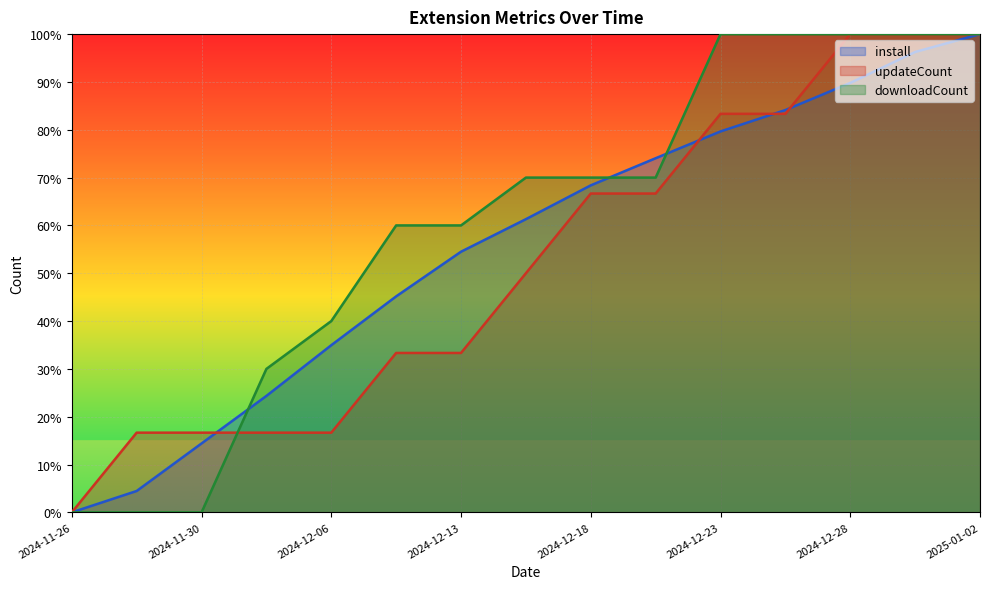

True or false: install has more than 1 points higher than both neighbors.

False